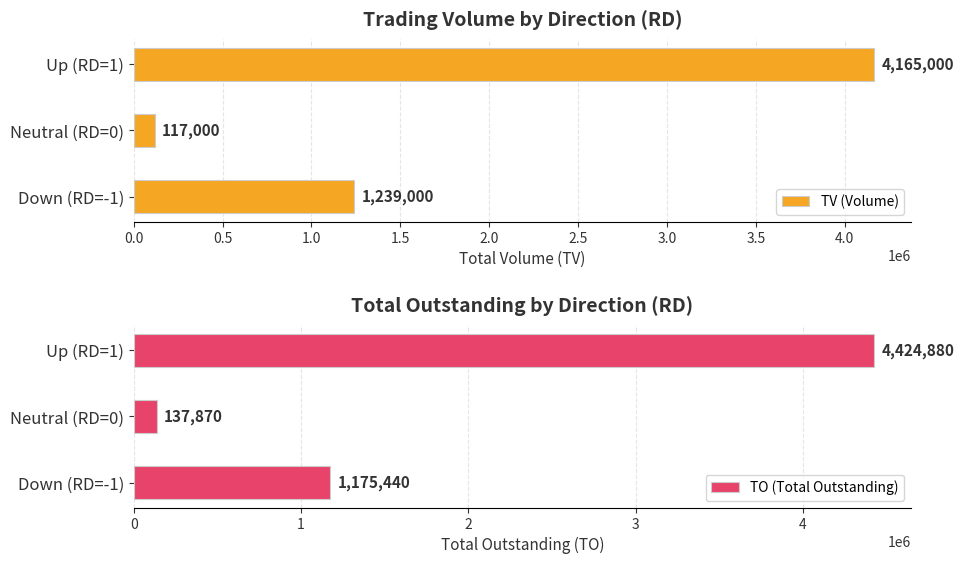

How many TV (Volume) values are between 117000 and 4165000?

3